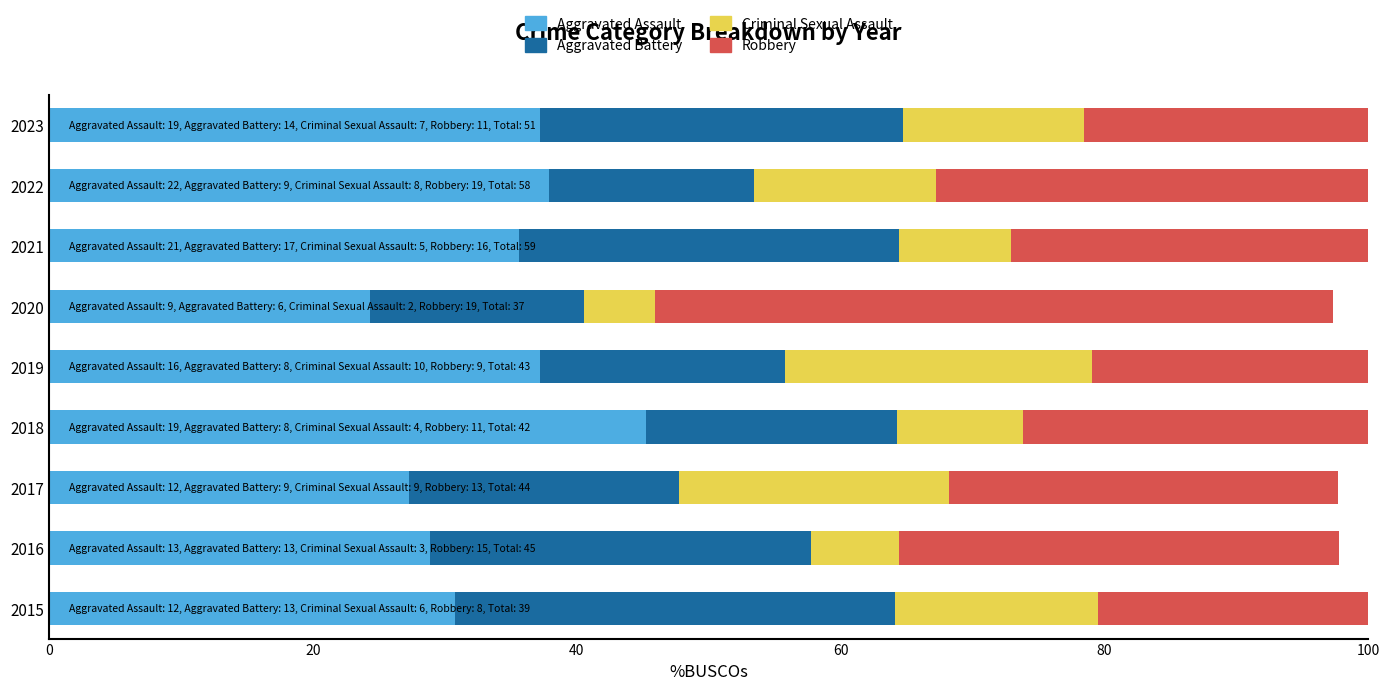

True or false: Aggravated Assault has a value of 57.2 at 2023.

False